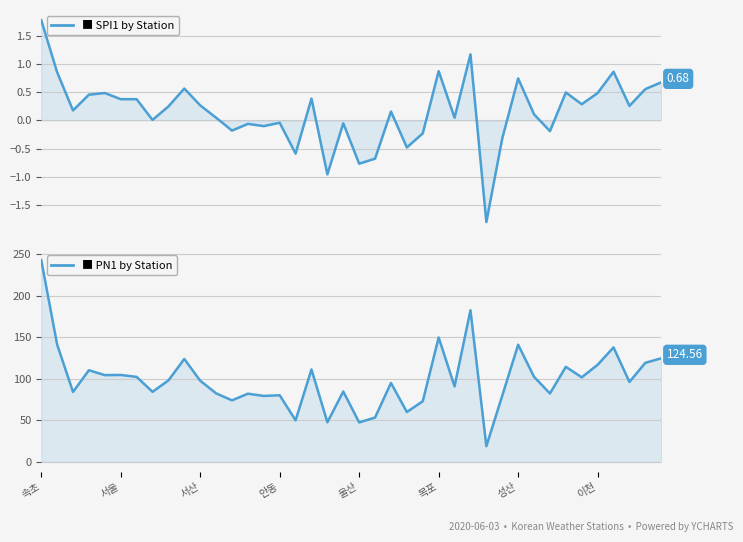

Is it true that SPI1 equals 0.6 at 서울?

False